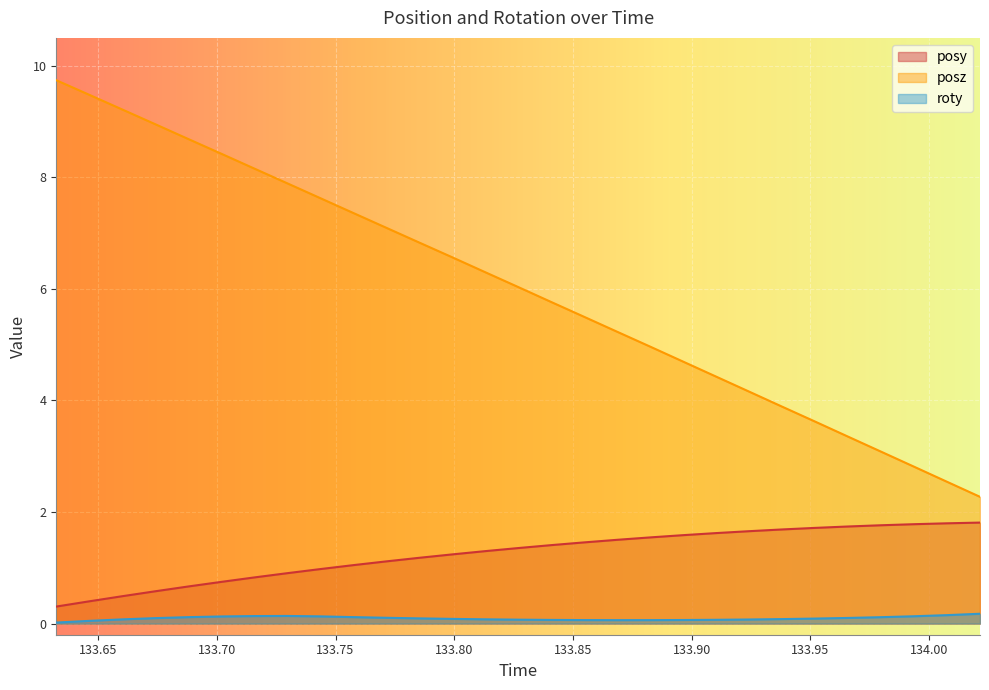

What value does the posz series have at 133.785?

6.8